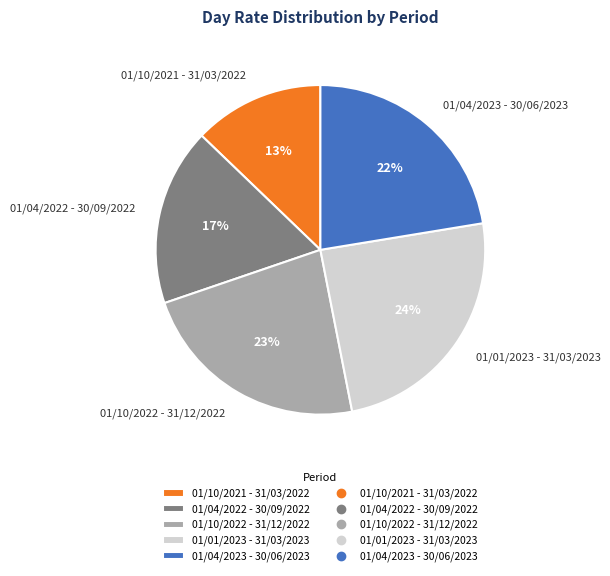

What percentage is the 01/04/2022 - 30/09/2022 slice, to the nearest percent?

17%